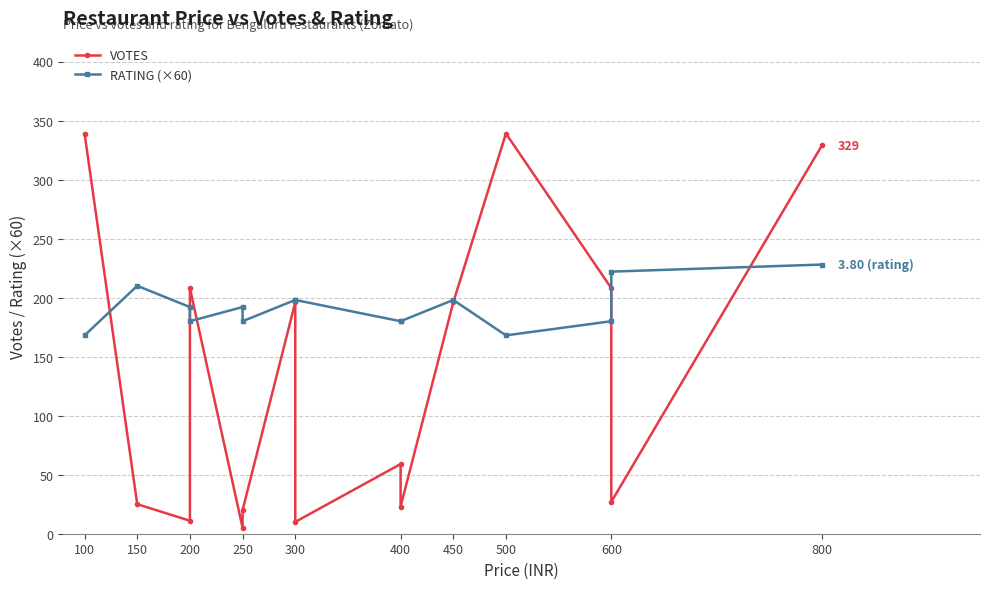

How many categories are shown in the chart?

15